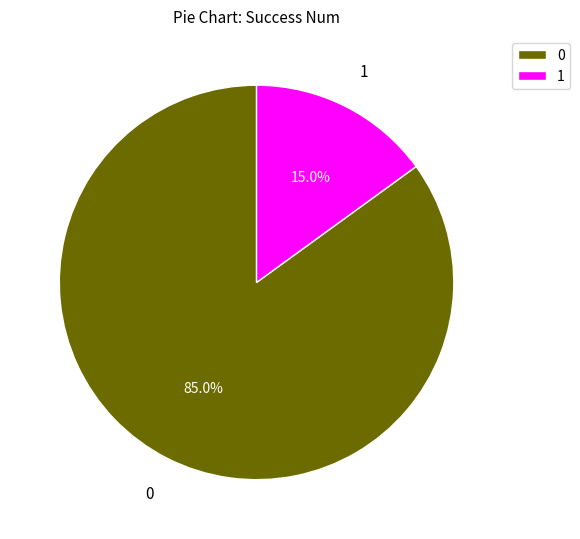

Is there any slice that represents more than half of the pie?

Yes